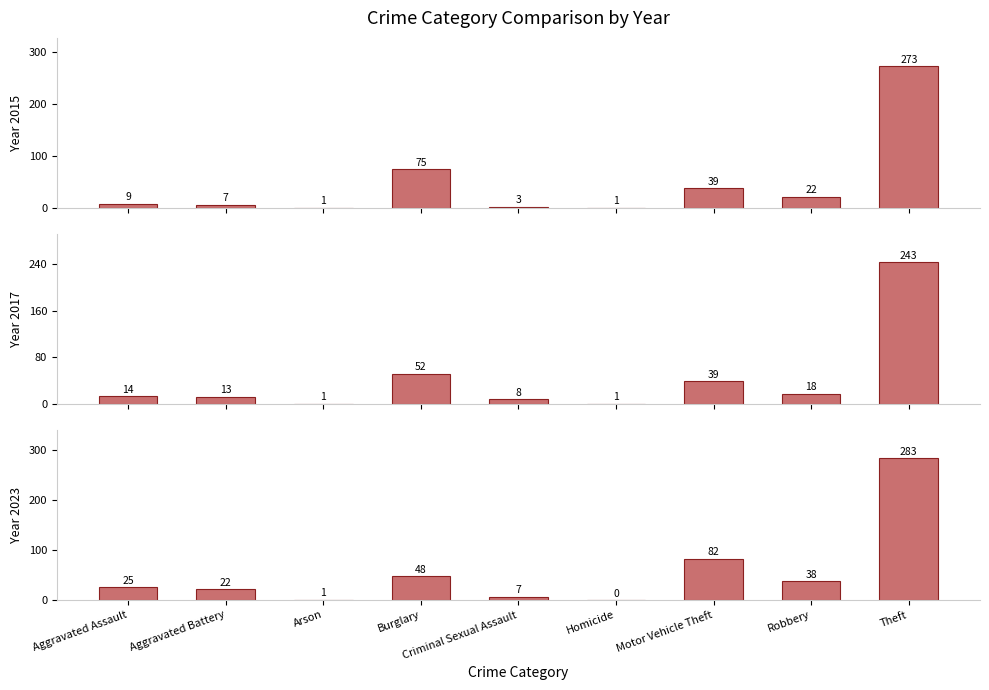

Rank the series by their maximum value, from lowest to highest.

2017, 2015, 2019